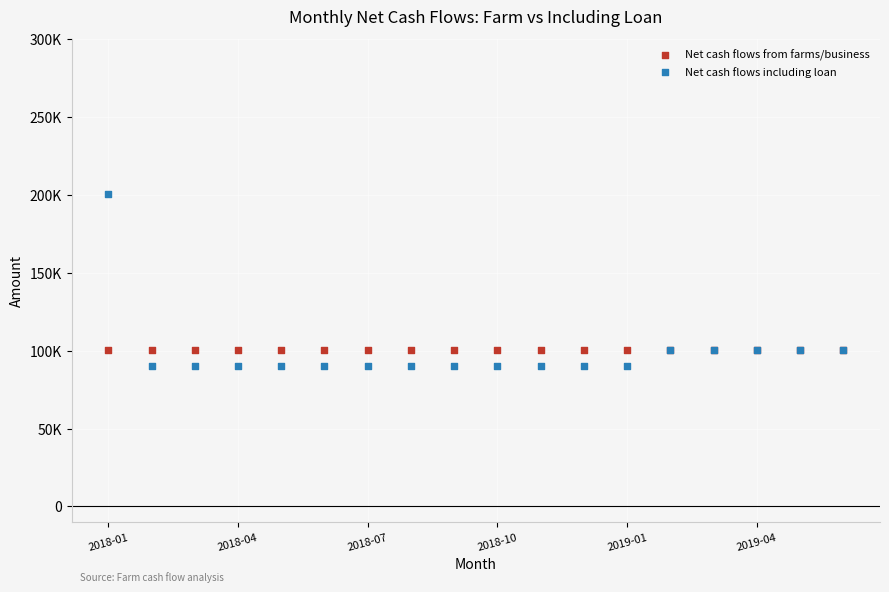

What are all the series names shown in the legend?

Net cash flows from farms/business, Net cash flows including loan